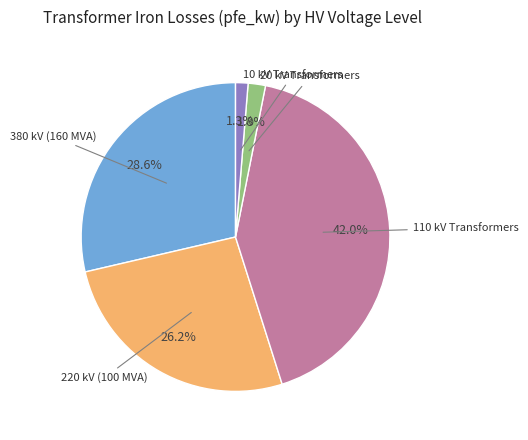

Does any single category account for the majority?

No